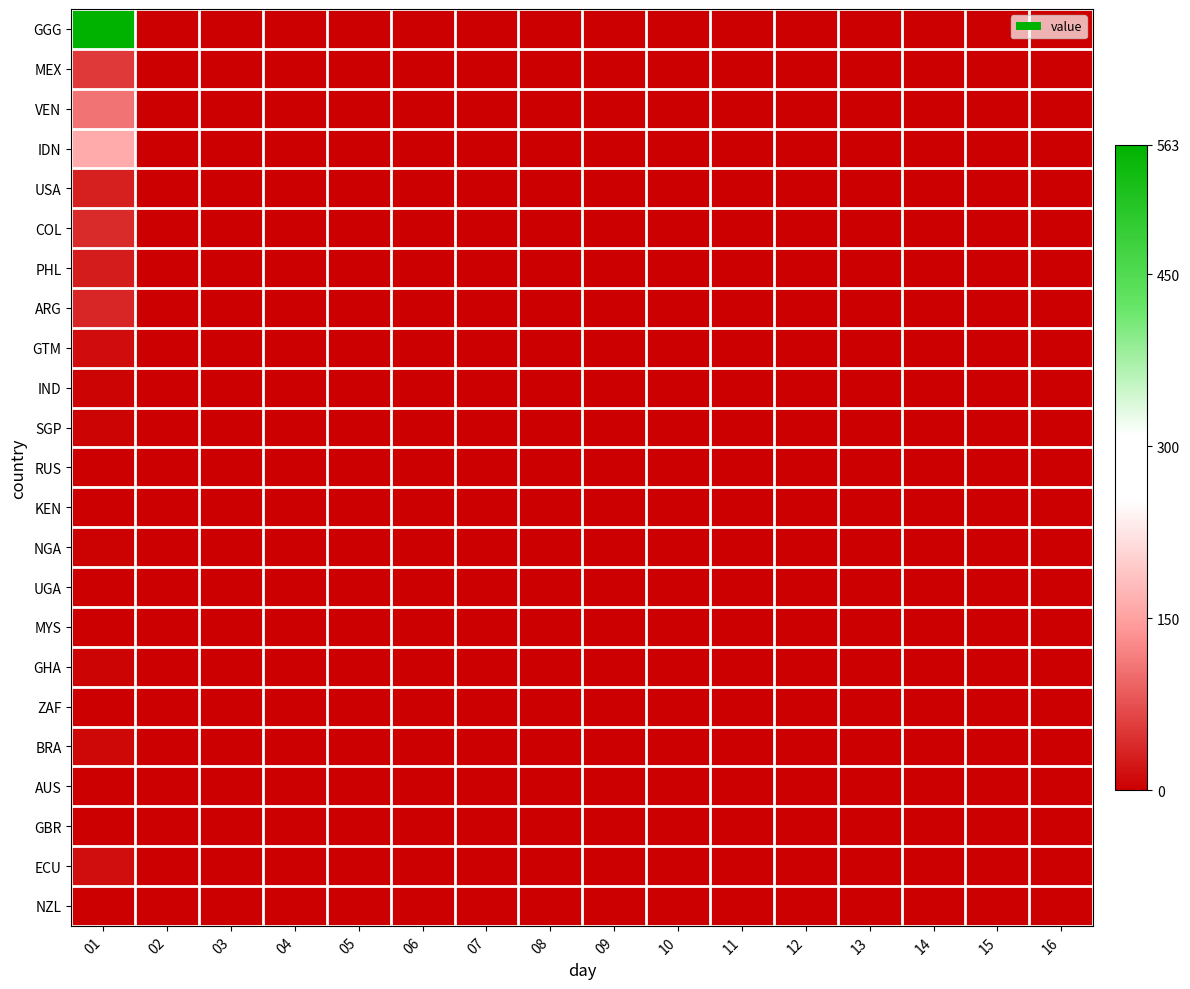

Between 01 and 03, which is larger?

01